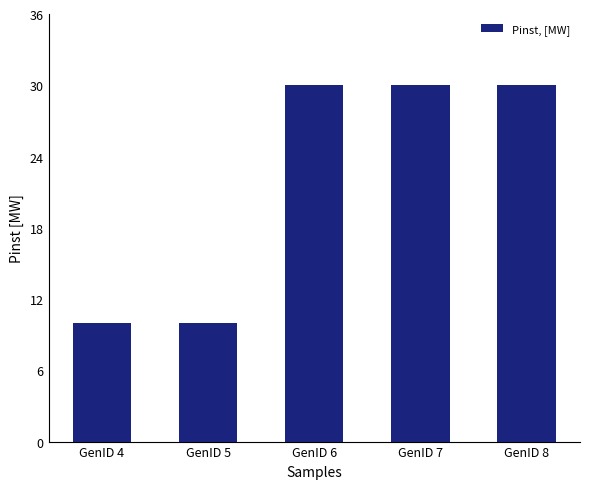

How many bars are there in total?

5